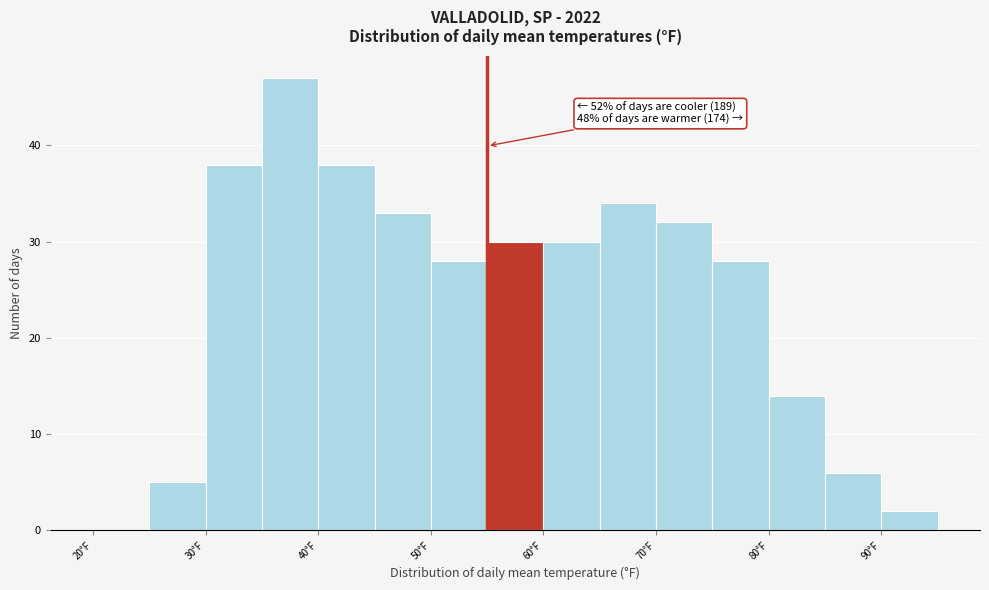

Which range on the x-axis has the tallest bar?

35 to 40